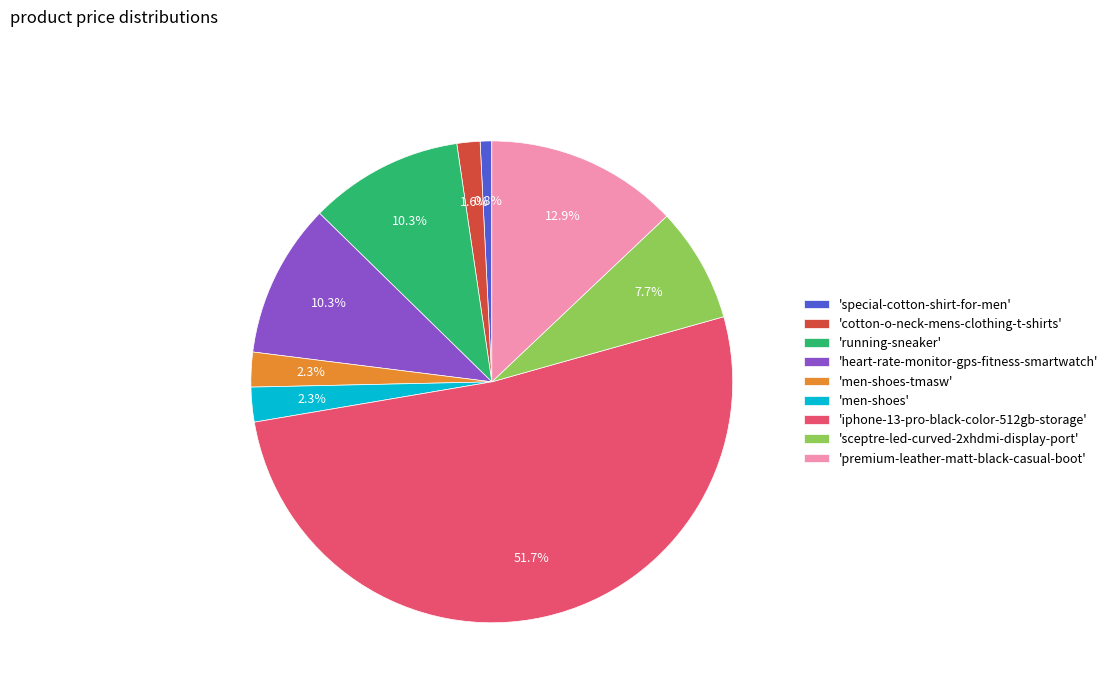

Is there any slice that represents more than half of the pie?

Yes